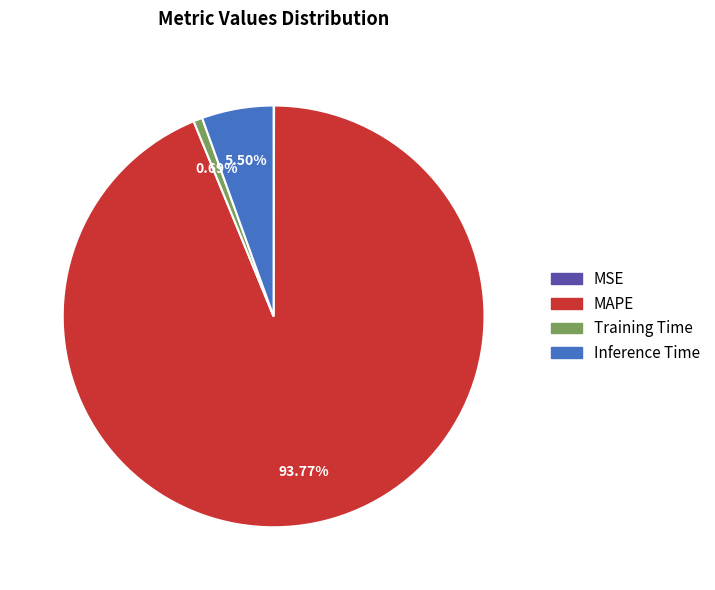

To the nearest percent, what percentage of the pie is MAPE?

94%